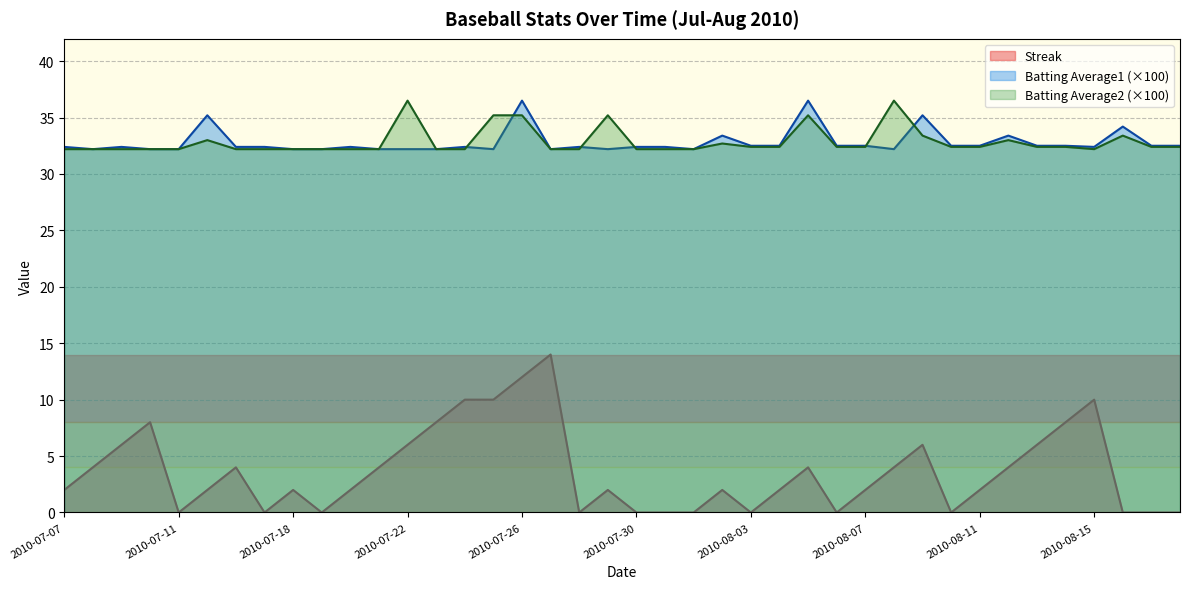

At which category does Batting Average1 reach its first local valley?

2010-07-08